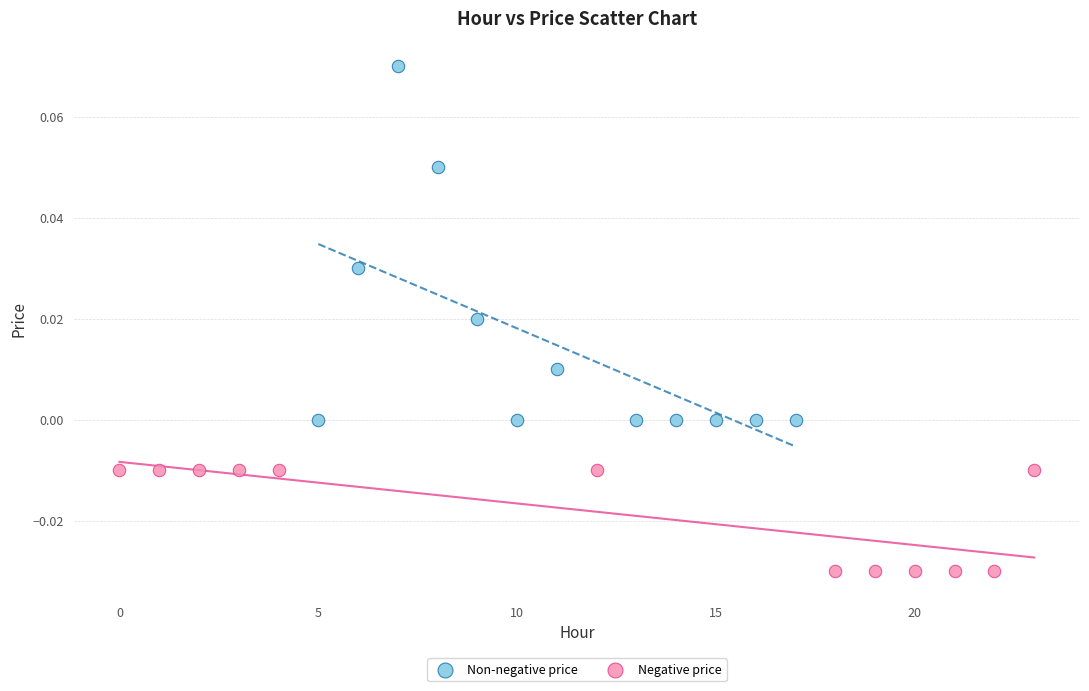

Which series contains the highest Y value?

Non-negative price